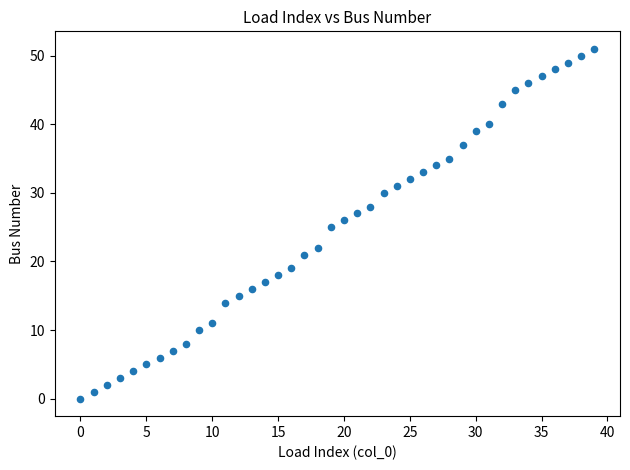

What is the range of Y values (max minus min)?

51